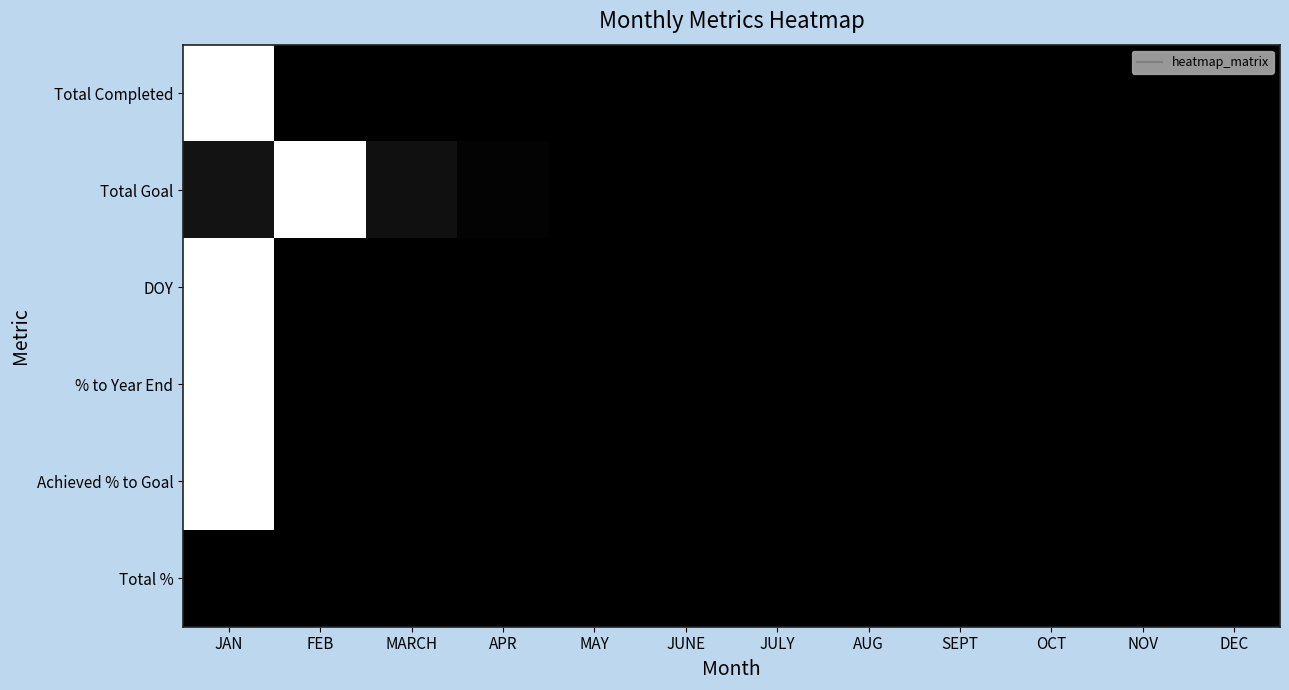

Which label corresponds to the largest value in the chart?

JAN